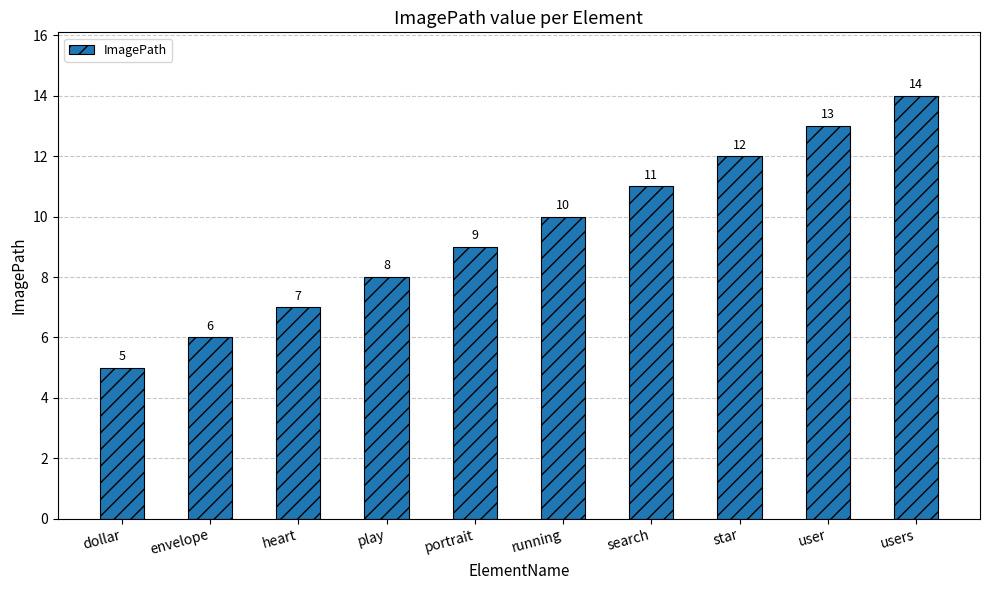

Rank the categories by value from lowest to highest.

dollar, envelope, heart, play, portrait, running, search, star, user, users